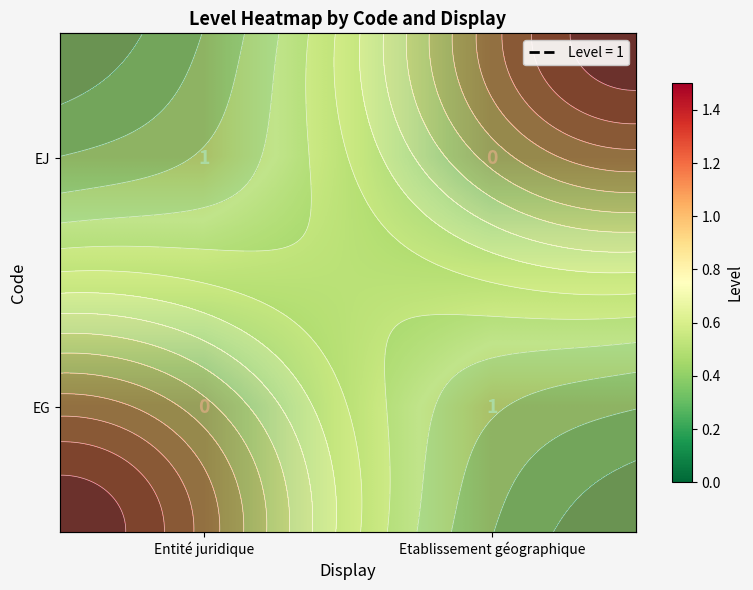

Reading left to right, extract all data points from this chart.

EJ: Entité juridique=1	Etablissement géographique=0
EG: Entité juridique=0	Etablissement géographique=1